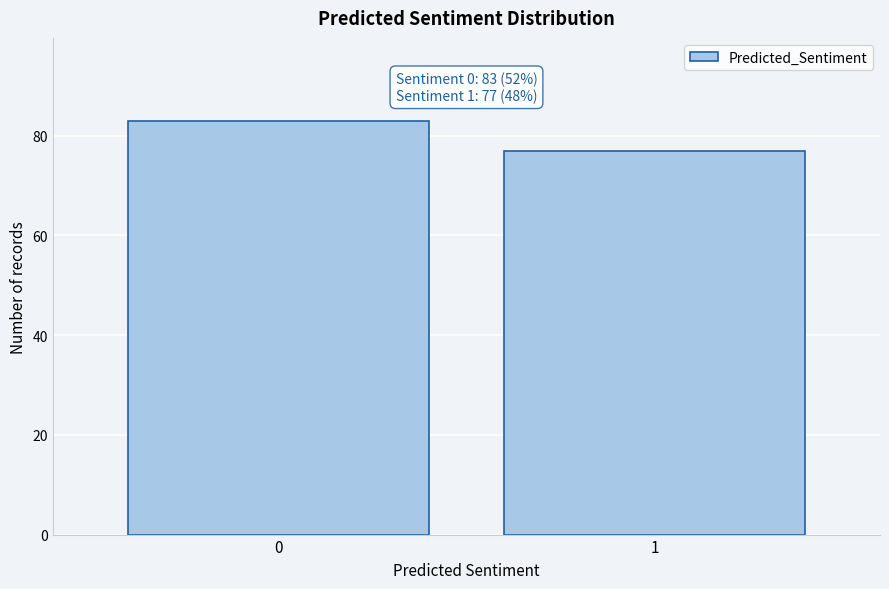

Reading left to right, transcribe all the data shown in this chart.

83	77